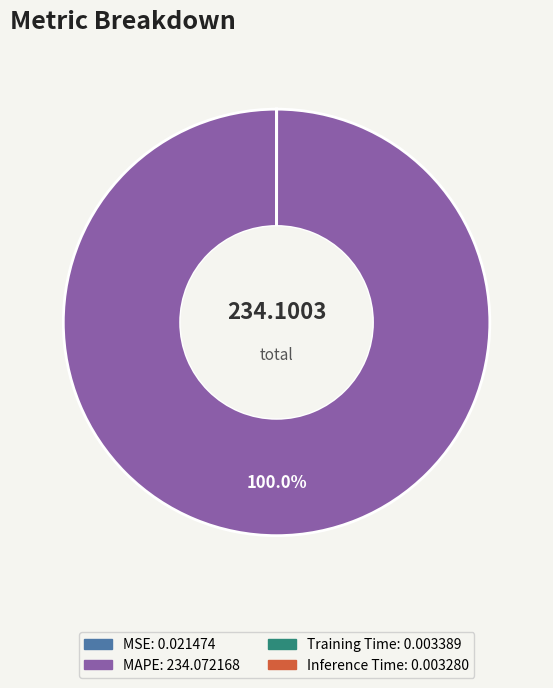

Is there any slice that represents more than half of the pie?

Yes